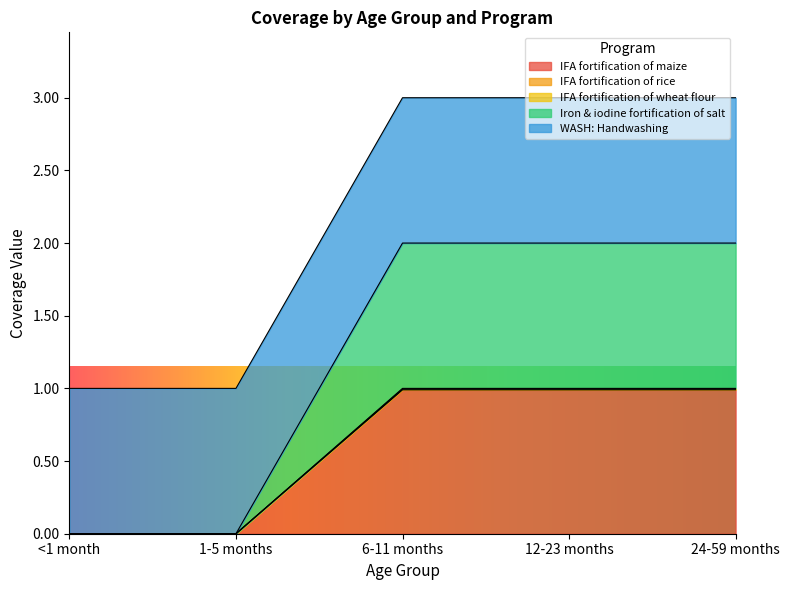

Does the chart display data point markers on the line(s)?

No